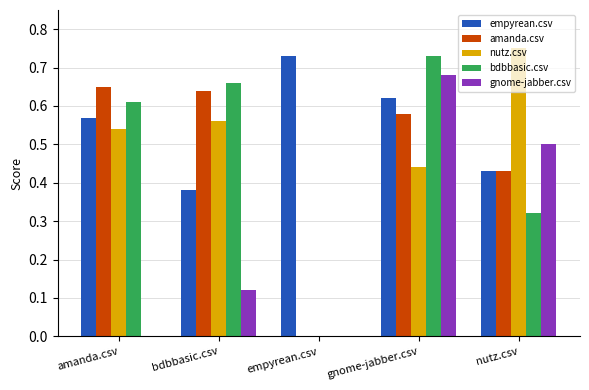

What is the sum of the empyrean.csv values at gnome-jabber.csv and empyrean.csv?

1.4